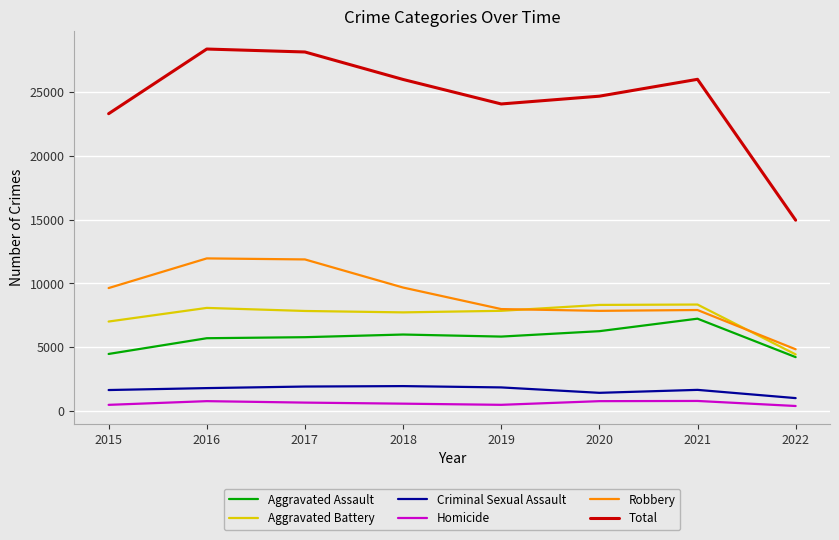

Which series has the widest spread of values?

Total